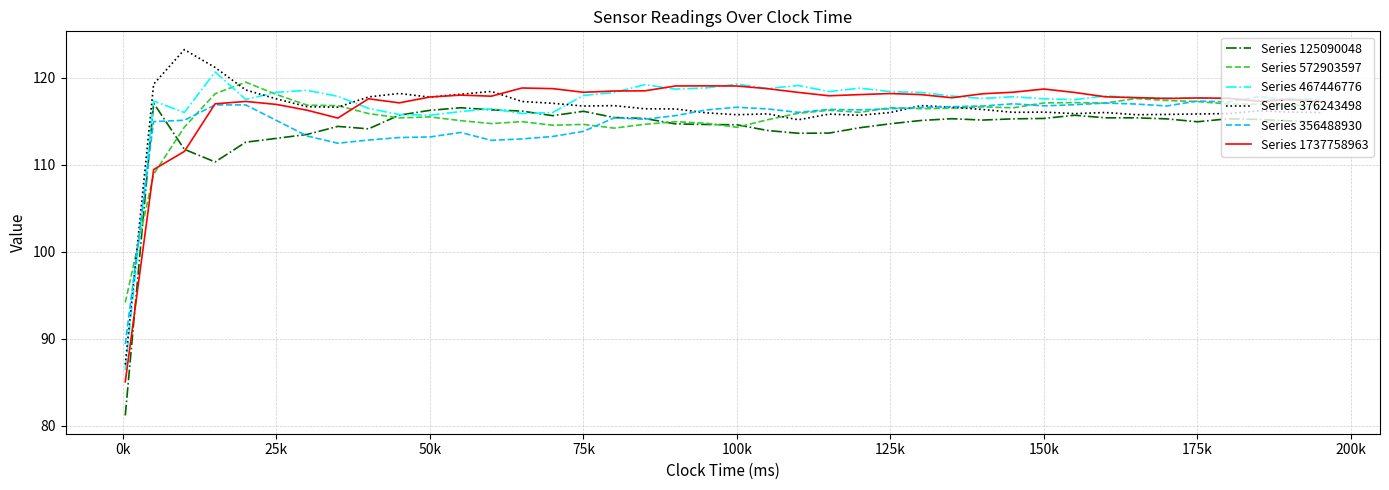

What is the highest value of the Series 376243498 series?

123.2